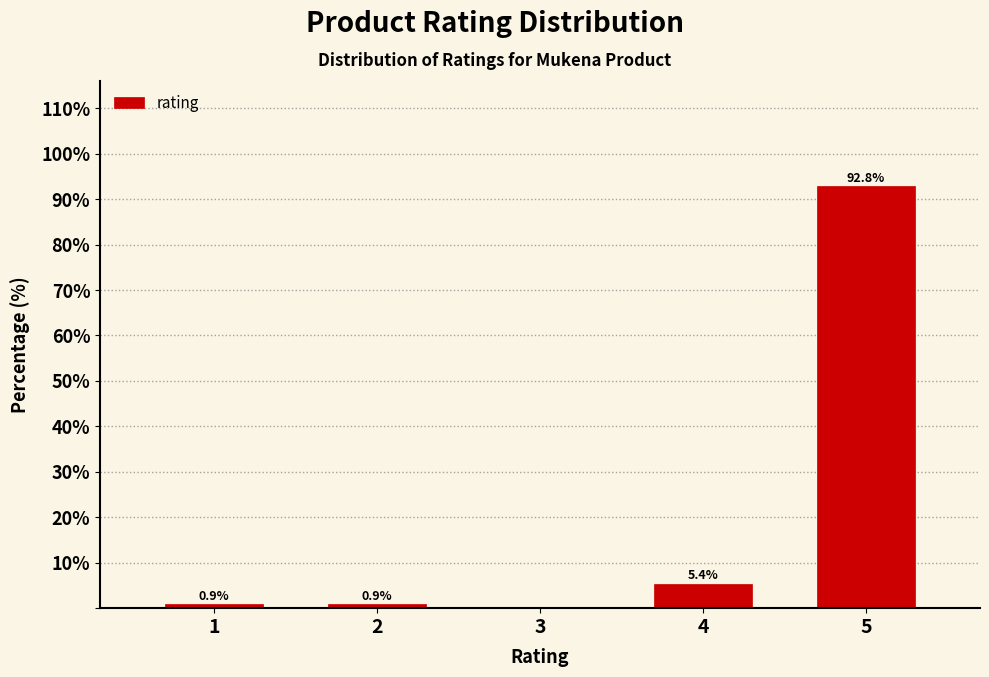

Reading right to left, transcribe all the data shown in this chart.

5=92.8	4=5.4	3=0.0	2=0.9	1=0.9